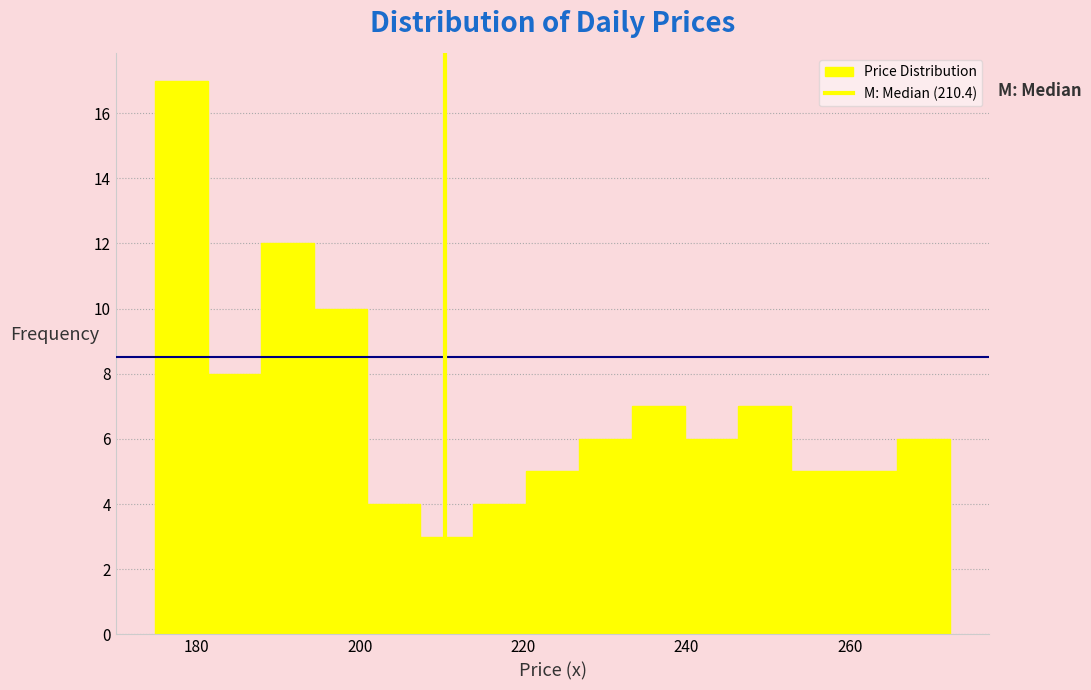

Read against the x-axis, roughly where is the centre of the tallest bar?

178